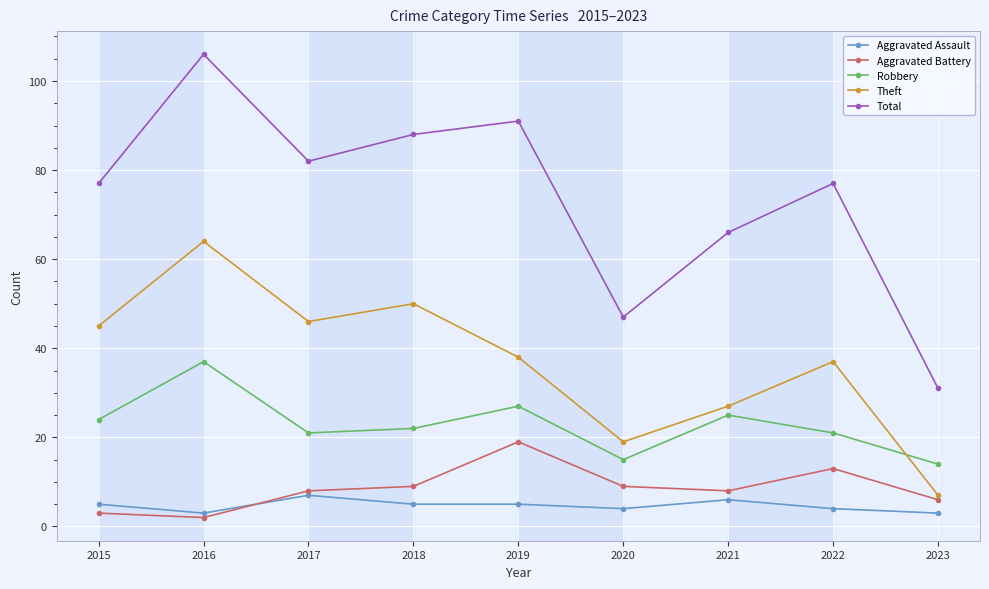

True or false: Aggravated Battery and Total cross at least once.

False